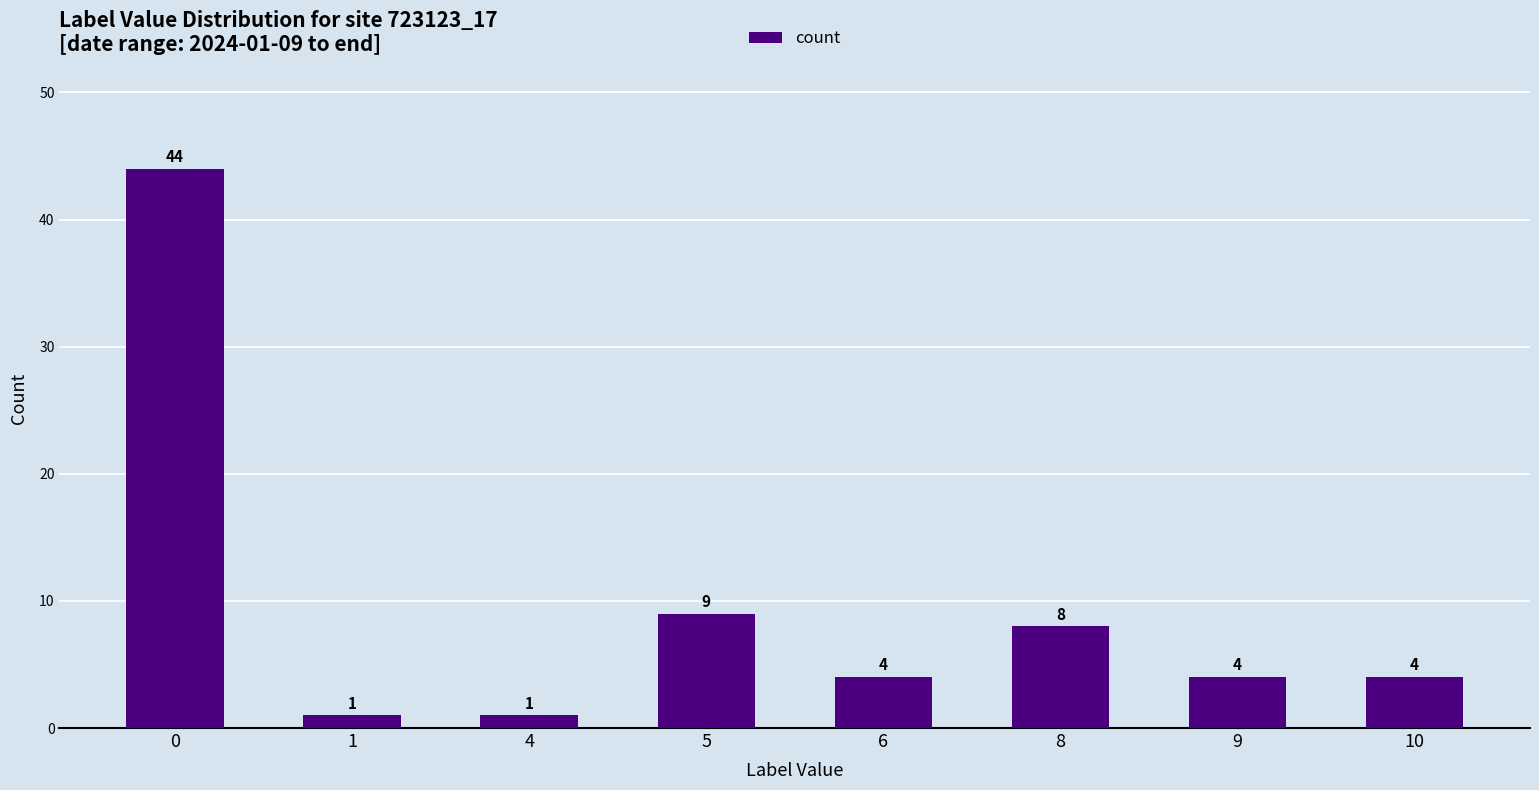

What is the value of the 2nd bar from the left?

1